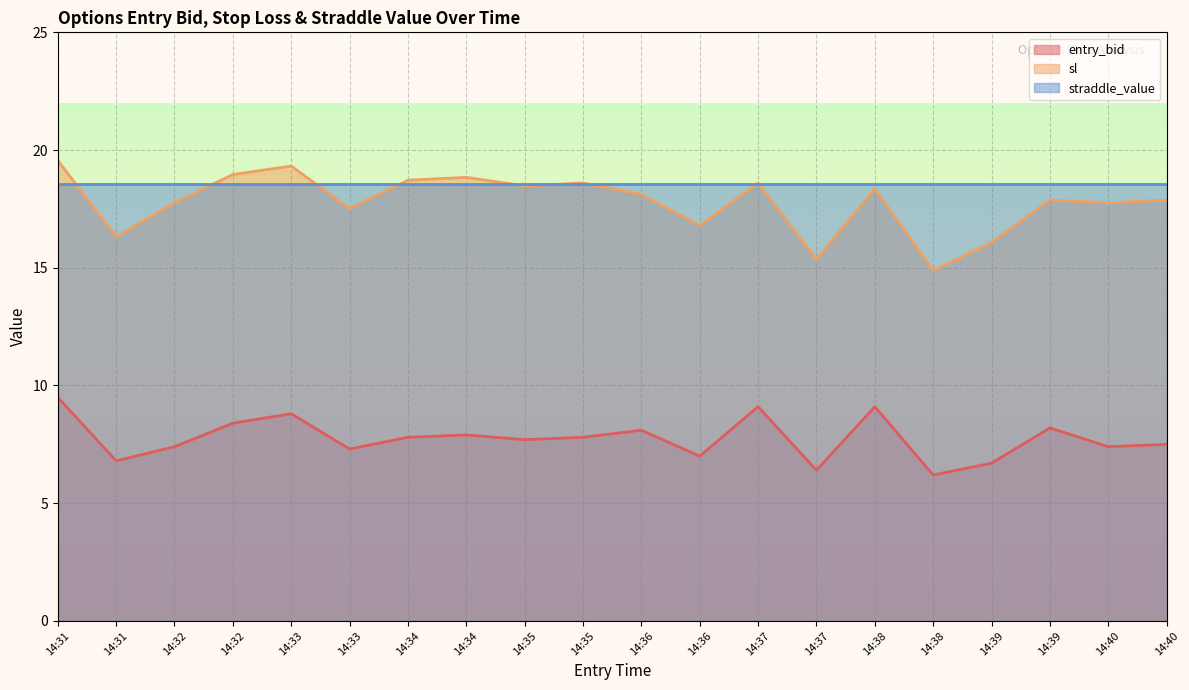

At how many categories does at least one series exceed 6?

20